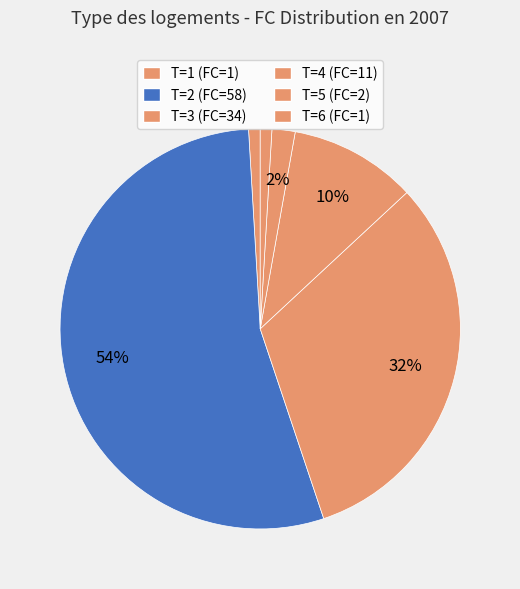

Between T=5 and T=1, which is larger?

T=5